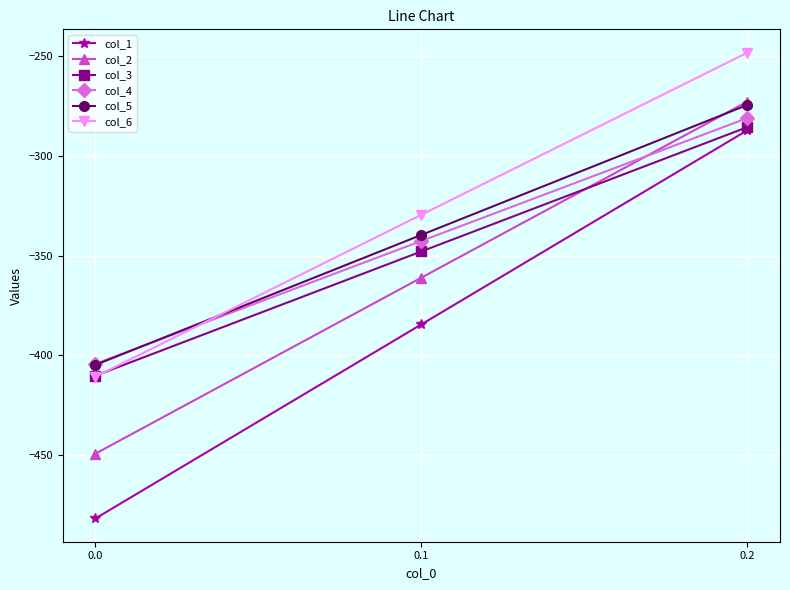

Reading left to right, extract all data points from this chart.

col_1: 0.0=-482.0	0.1=-384.6	0.2=-287.1
col_2: 0.0=-449.5	0.1=-361.1	0.2=-272.7
col_3: 0.0=-410.3	0.1=-347.9	0.2=-285.5
col_4: 0.0=-404.4	0.1=-342.7	0.2=-281.0
col_5: 0.0=-404.9	0.1=-339.6	0.2=-274.4
col_6: 0.0=-410.8	0.1=-329.5	0.2=-248.1